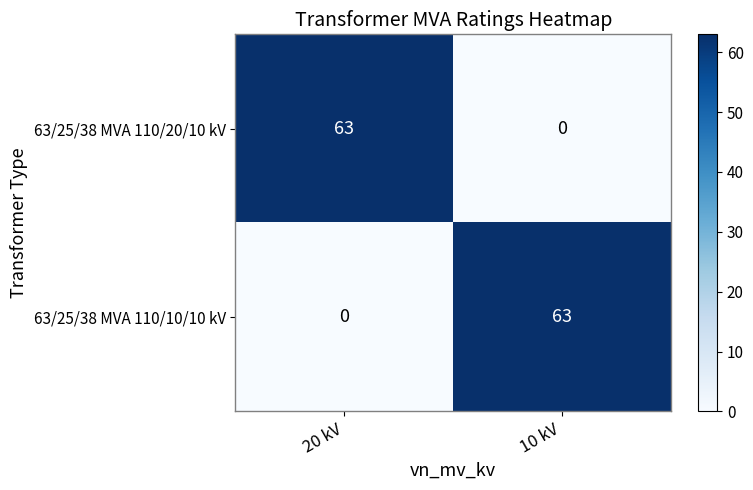

Is it true that 63/25/38 MVA 110/10/10 kV equals 14 at 10 kV?

False